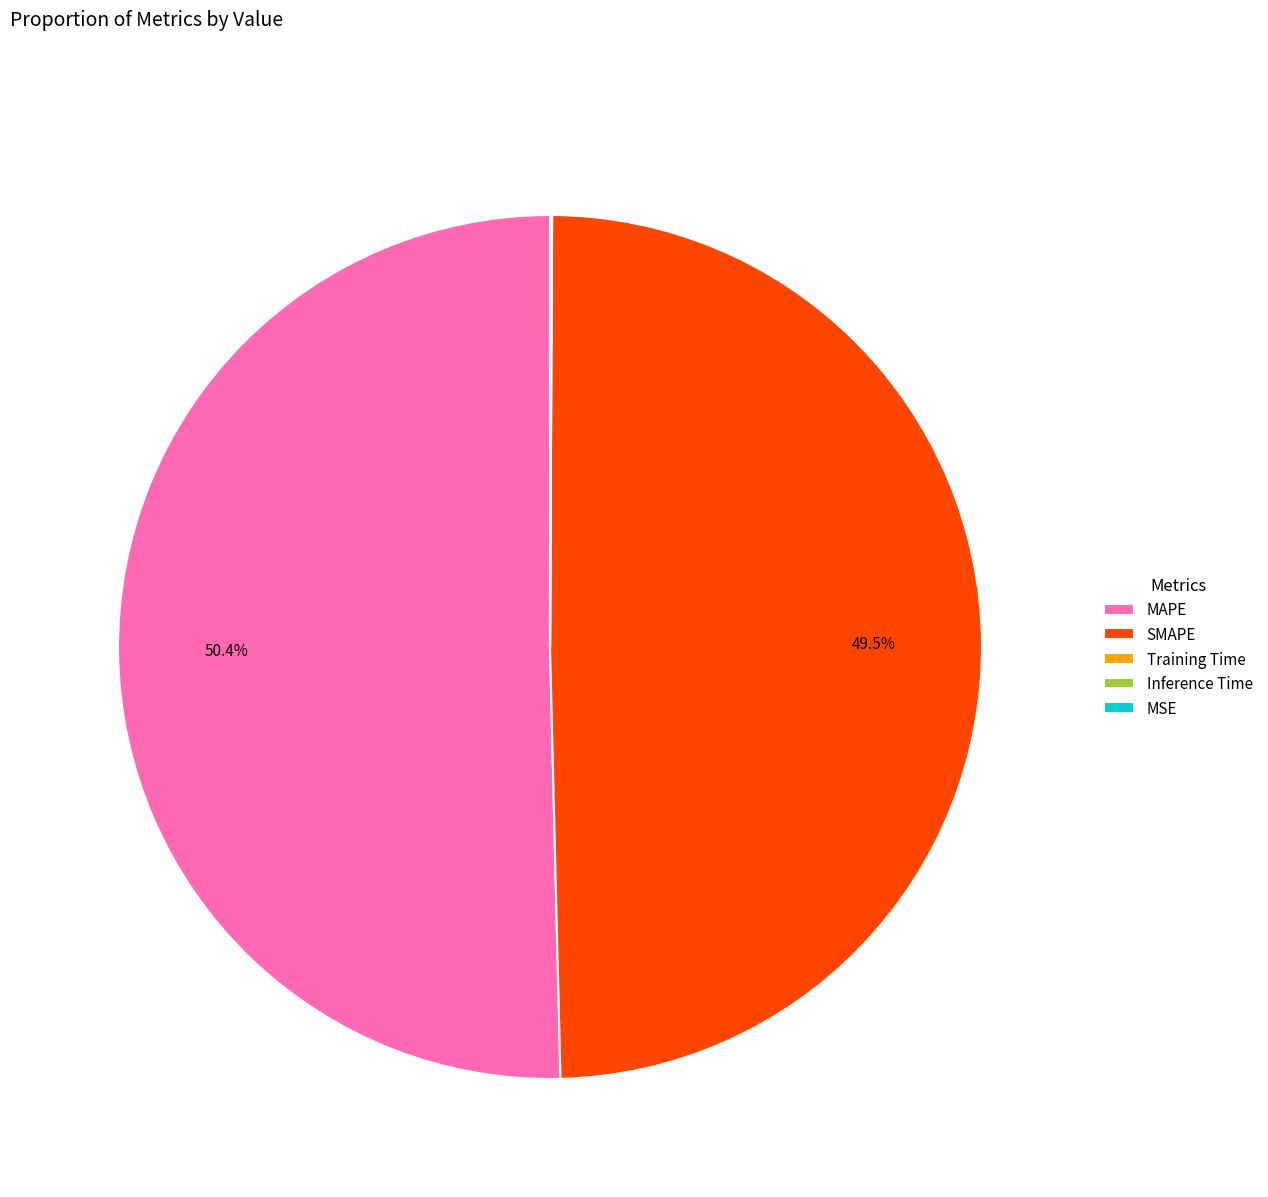

Which slice is the largest?

MAPE